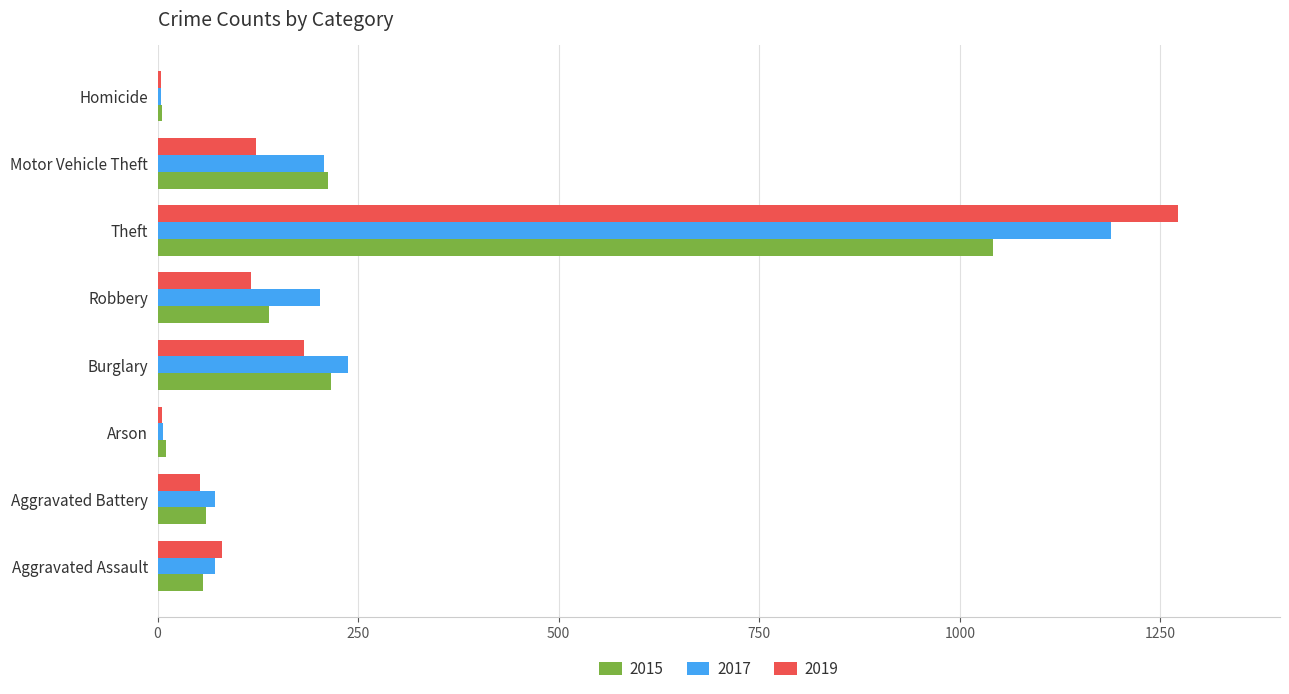

Which category has the highest value in the 2015 series?

Theft